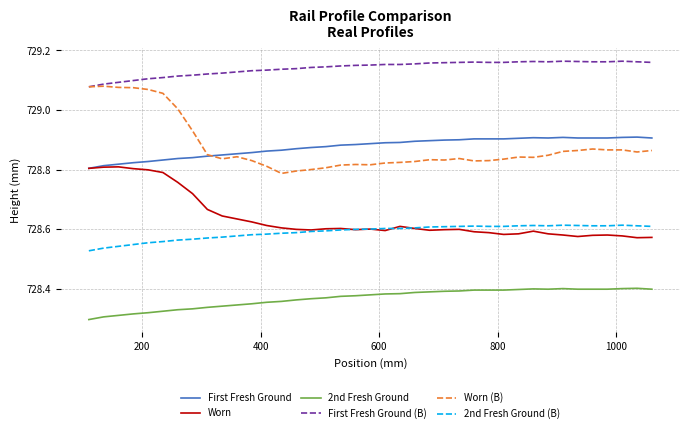

Rank the series by their maximum value, from lowest to highest.

2nd Fresh Ground, 2nd Fresh Ground (B), Worn, First Fresh Ground, Worn (B), First Fresh Ground (B)